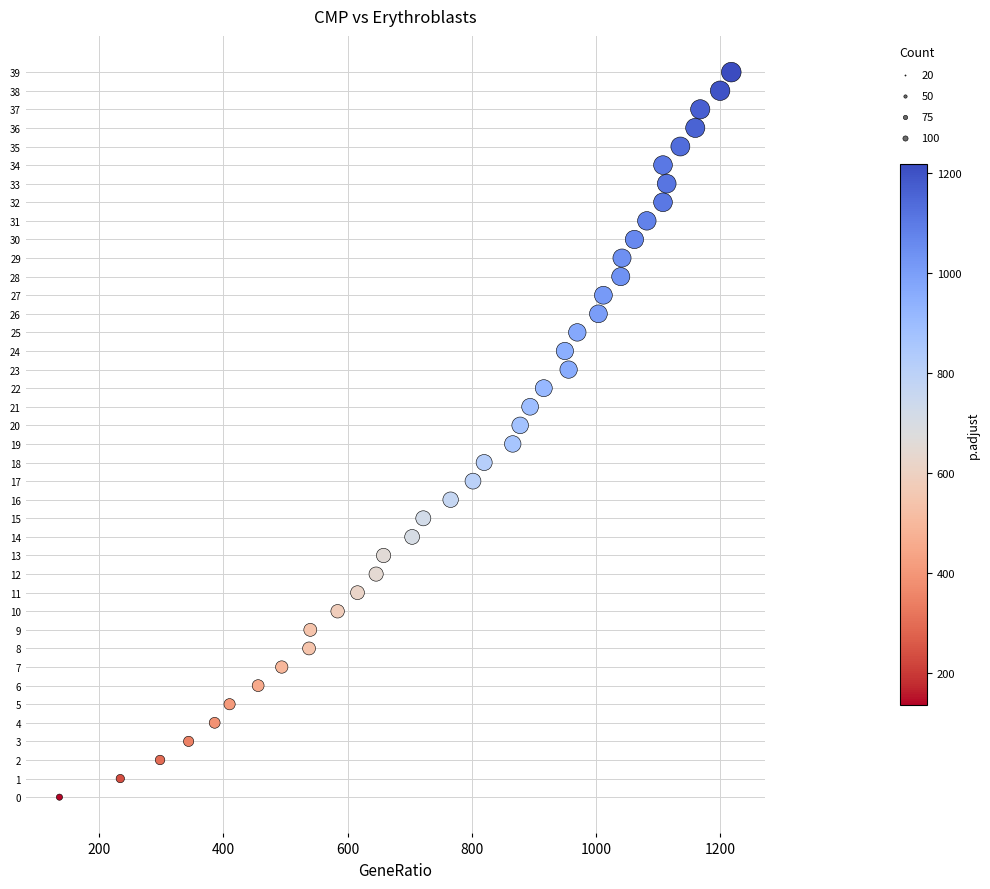

What is the range of X values (max minus min)?

1082